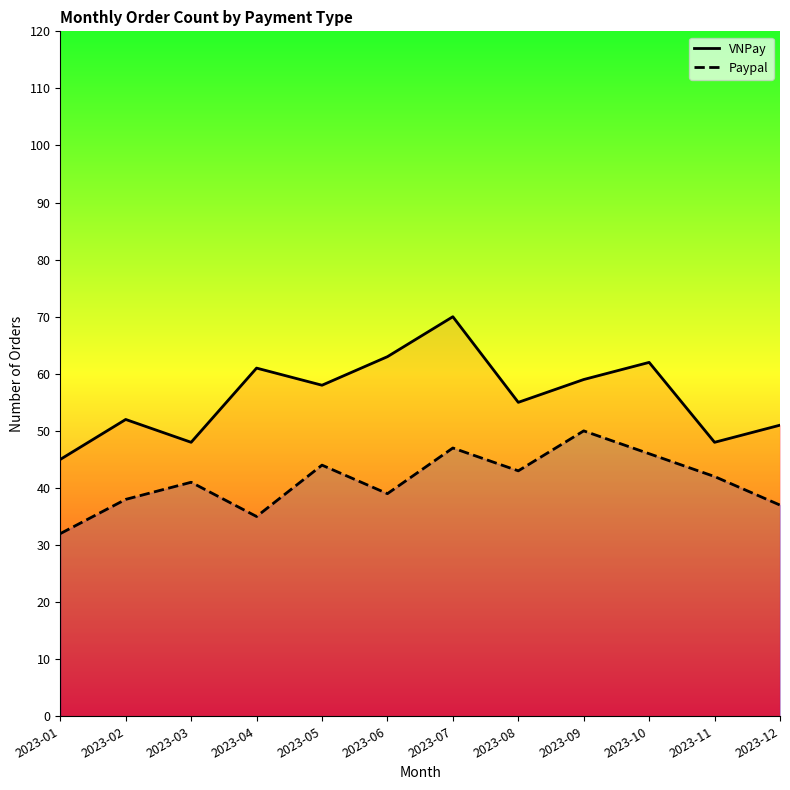

Between 2023-02 and 2023-08, which is larger?

2023-08